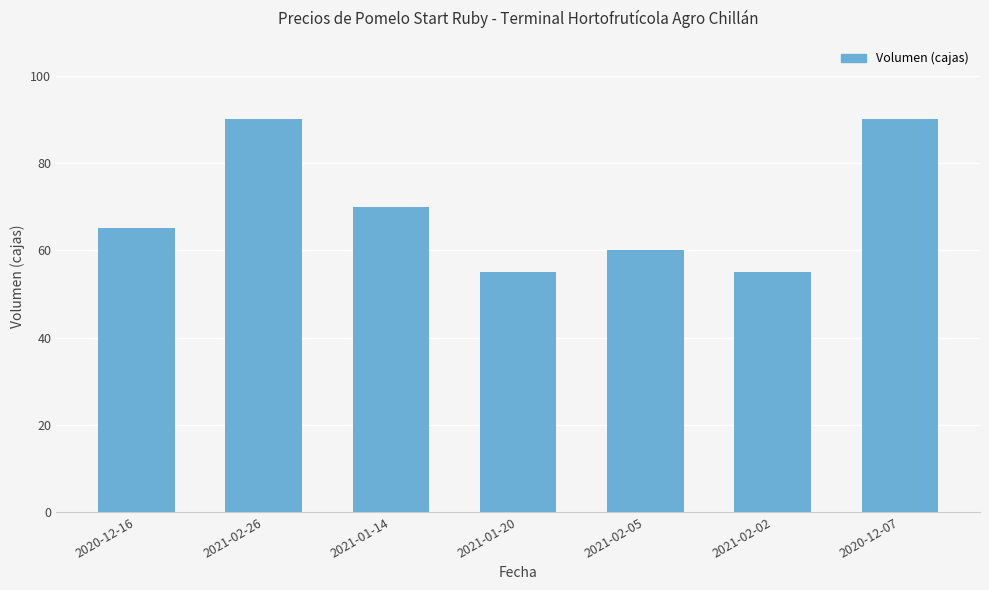

Reading right to left, extract all data points from this chart.

90	55	60	55	70	90	65